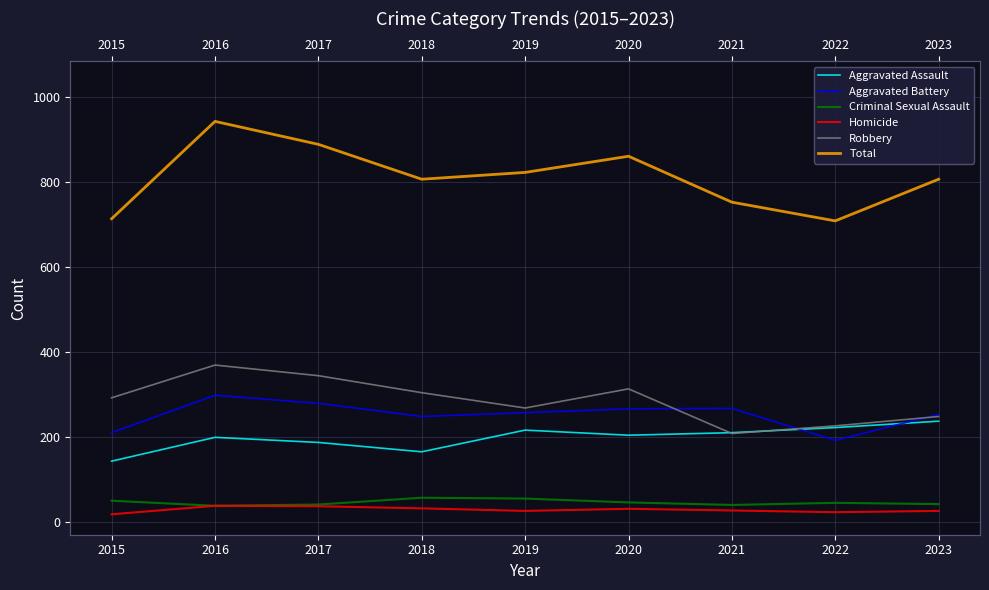

What is the difference between the maximum and minimum values in the Criminal Sexual Assault series?

19